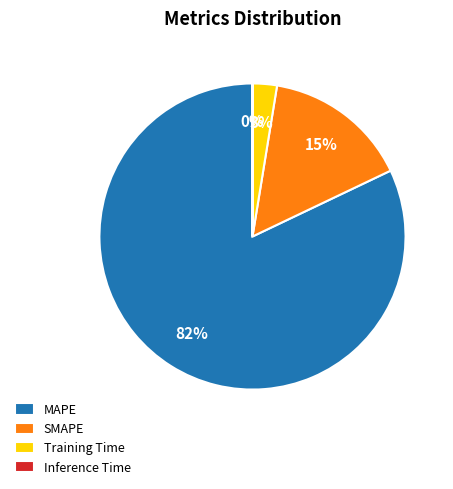

To the nearest percent, what is the difference between the largest and smallest slice percentages?

82%